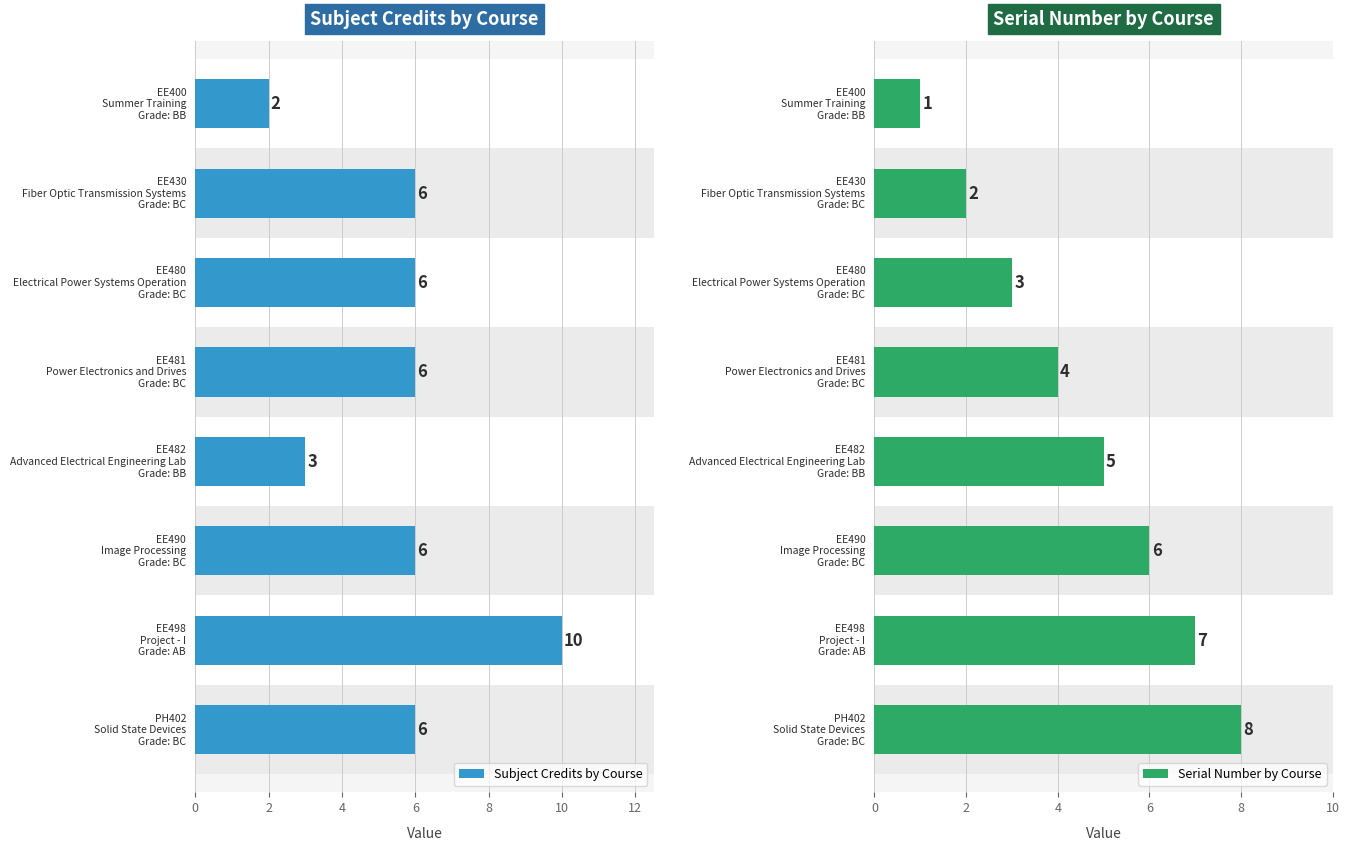

How many Subject Credits by Course values are between 6 and 7?

5